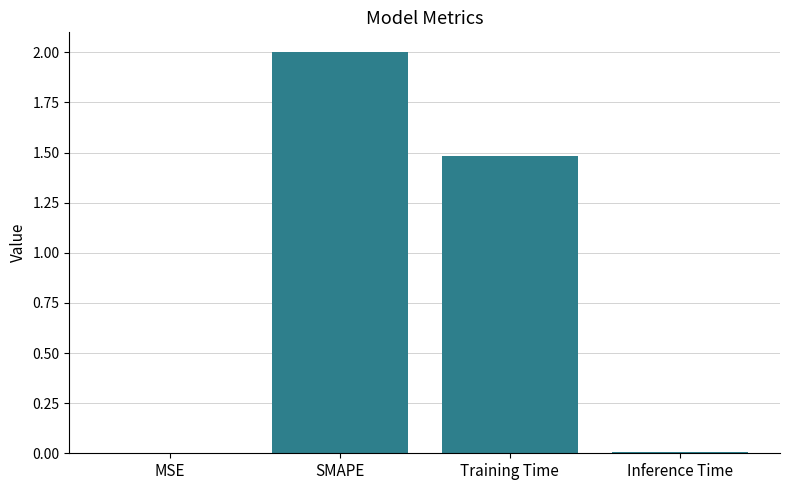

Is it true that the value at MSE is 0.0?

True